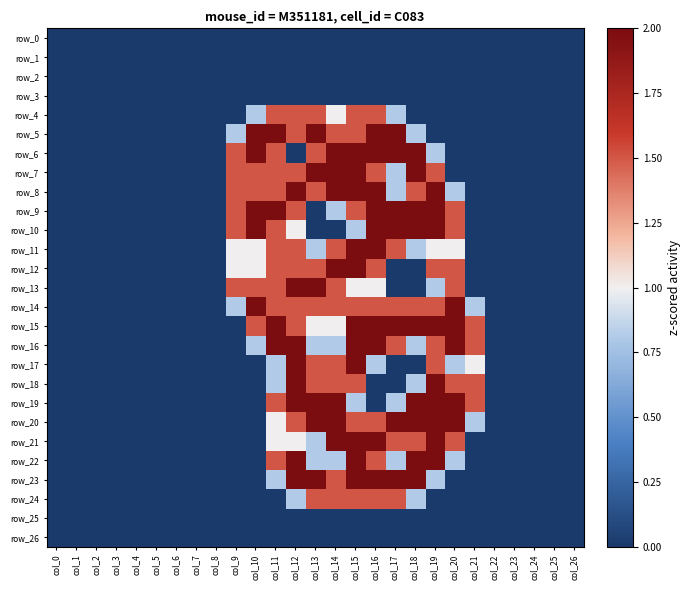

Which series changed the most between col_9 and col_25?

row_6